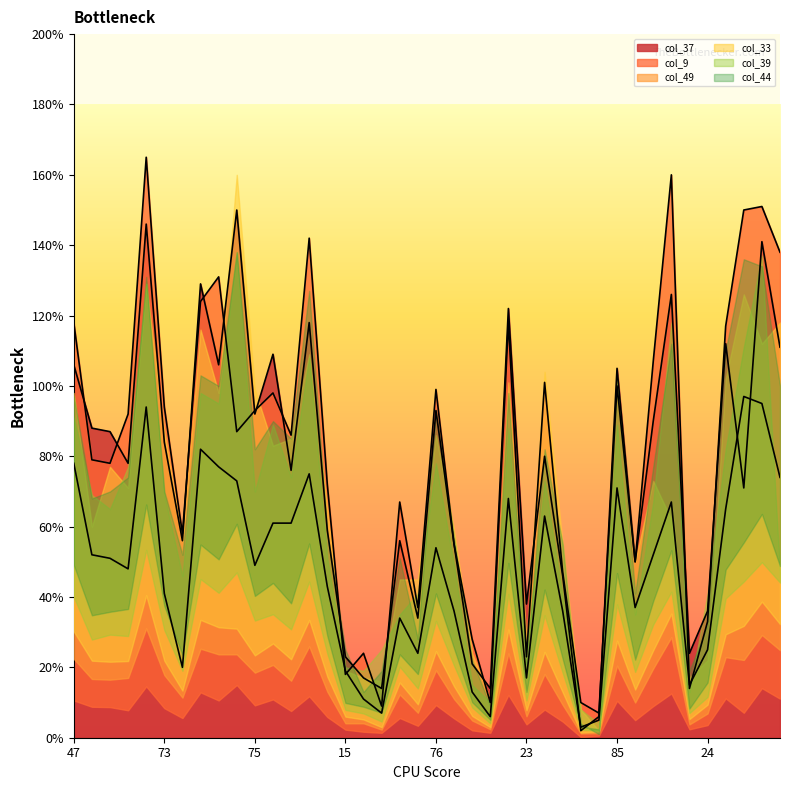

At how many categories does at least one series exceed 122?

9